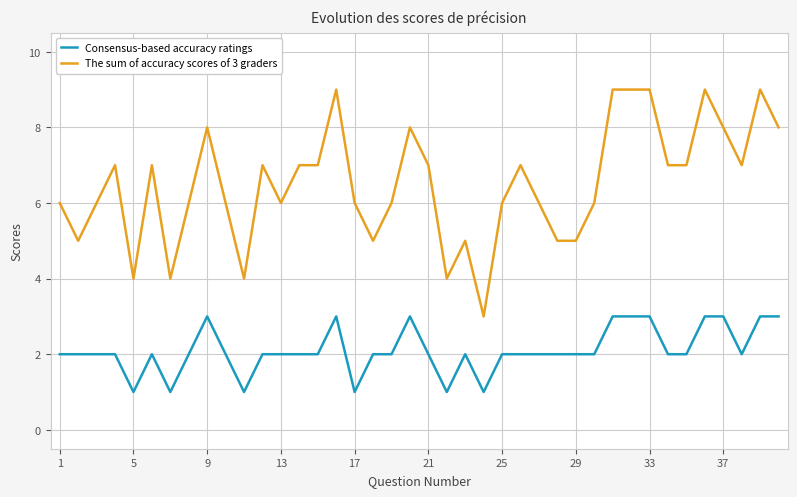

How many lines are shown in the chart?

2